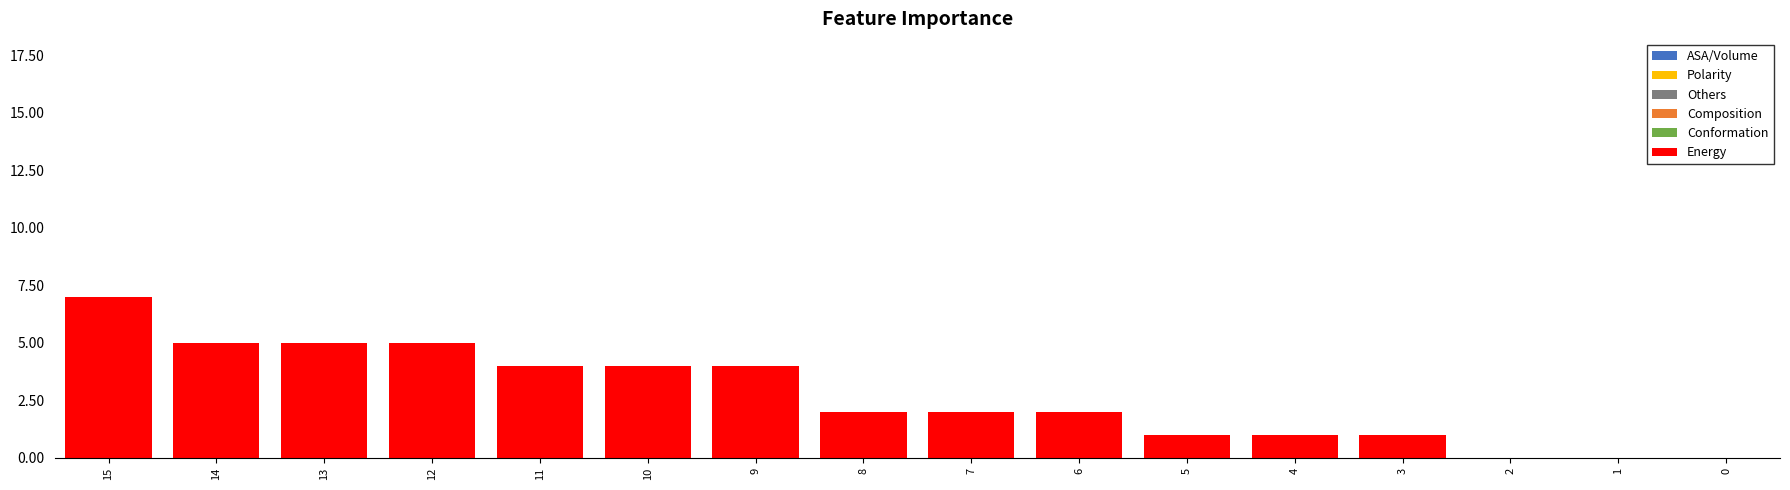

What is the spread (max minus min) of values at 4?

1